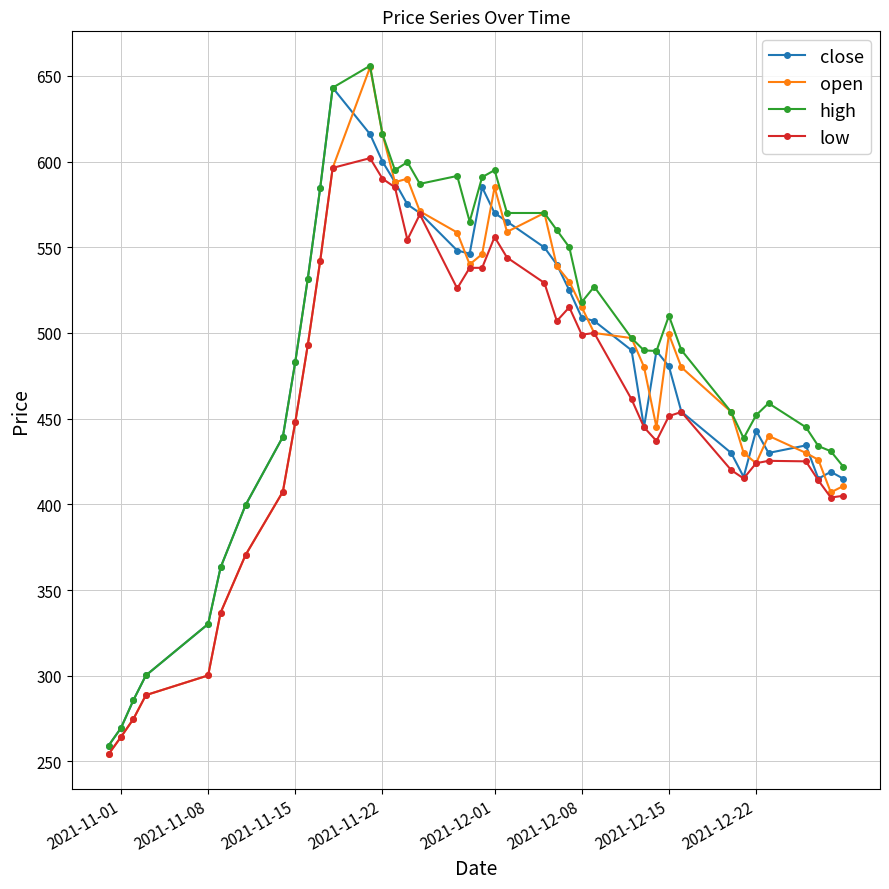

True or false: high has more than 0 points higher than both neighbors.

True